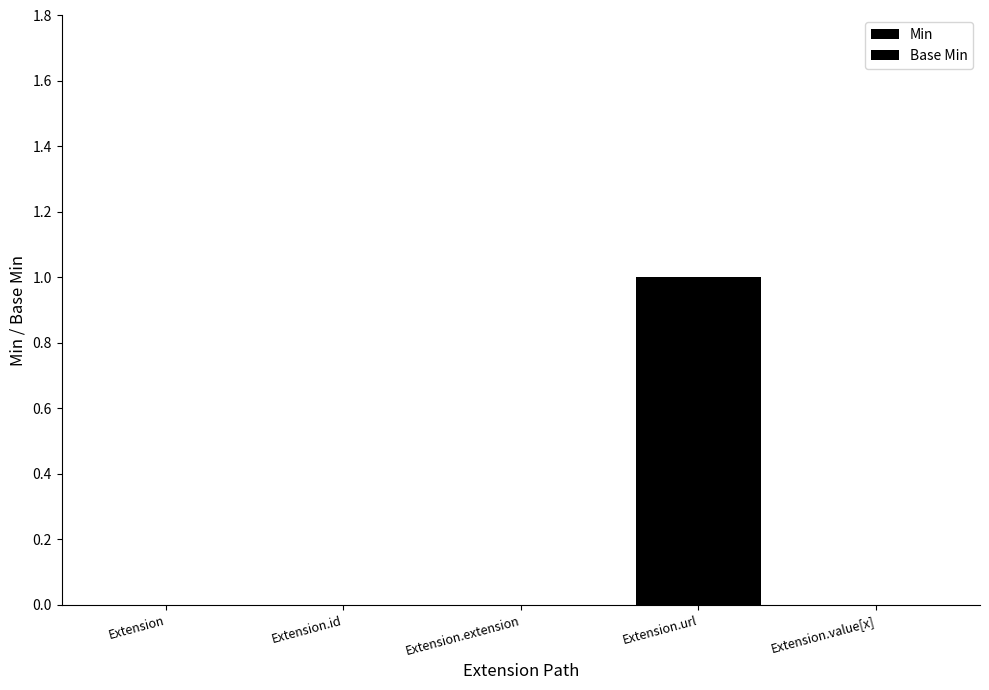

Count the number of categories in the chart.

5